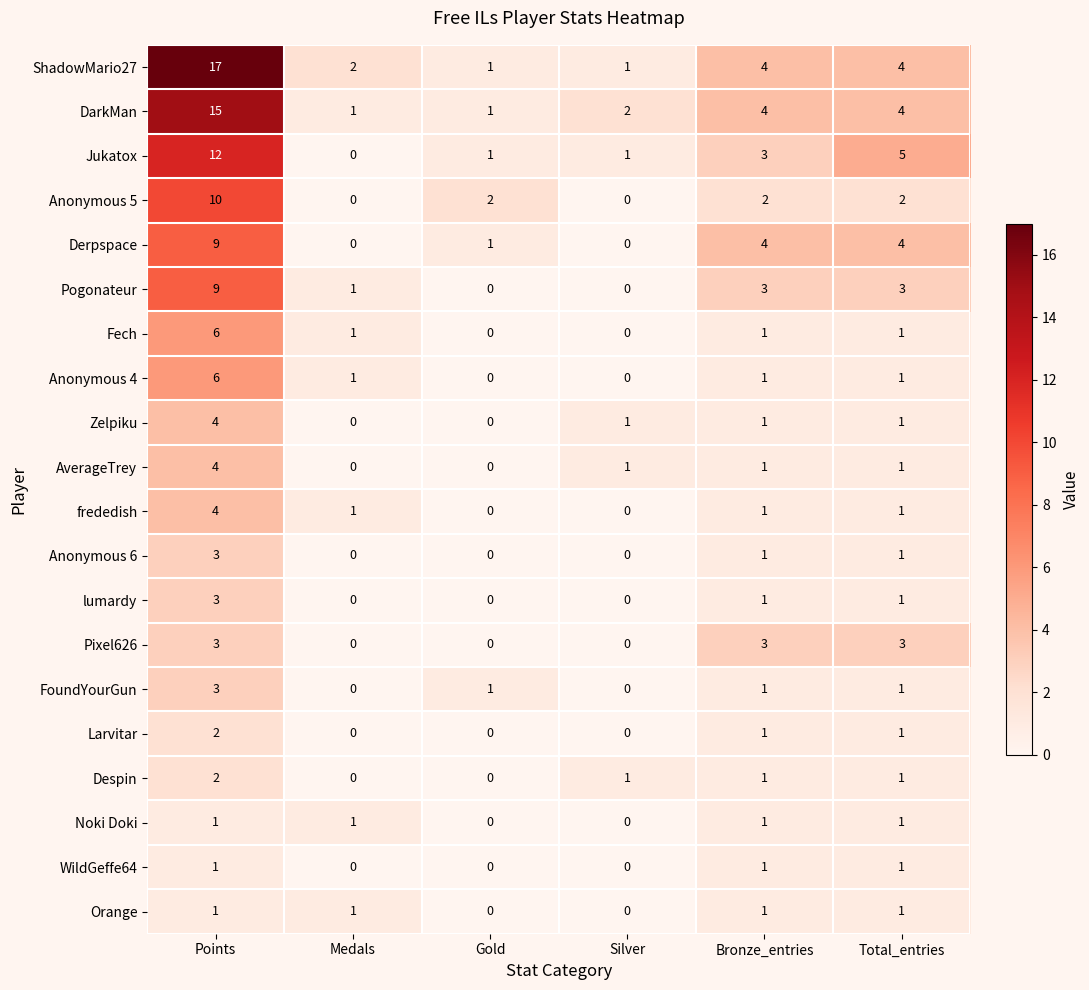

Which series has the largest total across all categories?

ShadowMario27